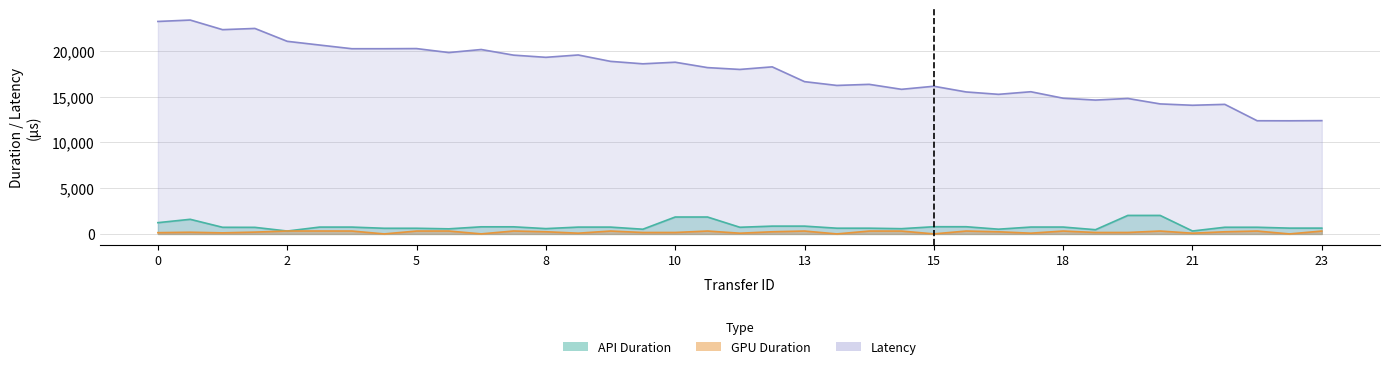

Between 13 and 14, which series saw the biggest shift?

Latency